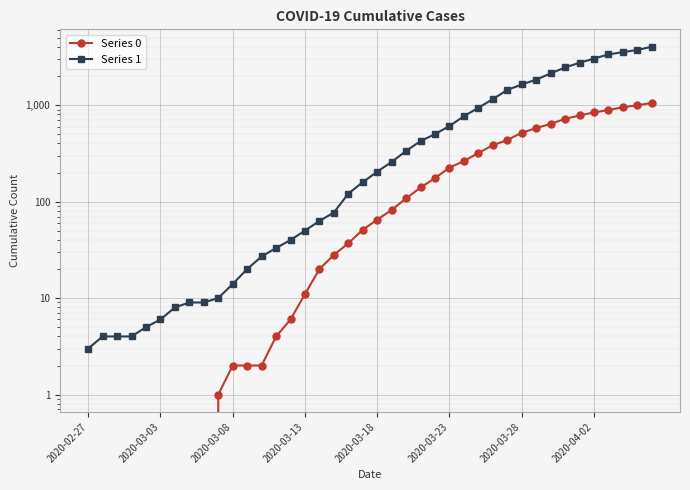

What is the maximum value for Series 1?

4028